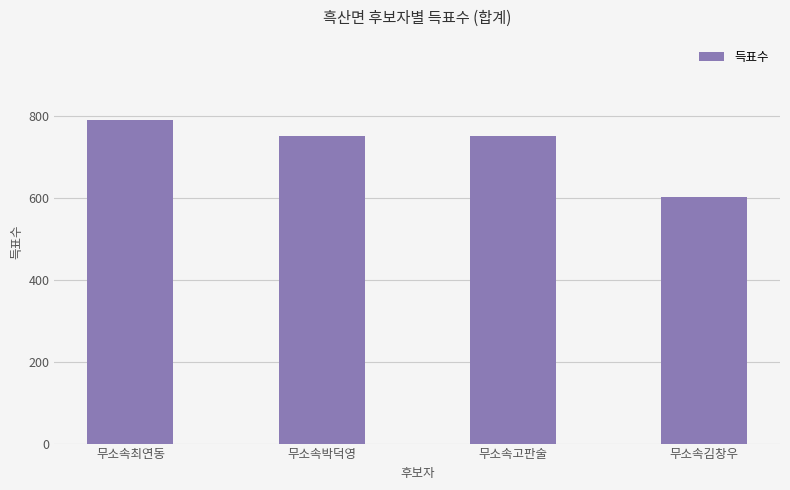

The chart shows a value of 750 at 무소속박덕영. True or false?

True